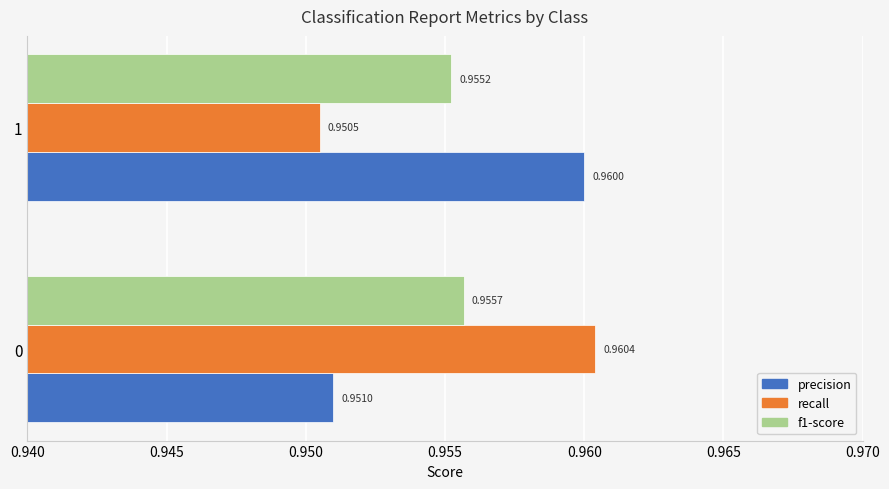

What is the sum of all f1-score values?

1.9